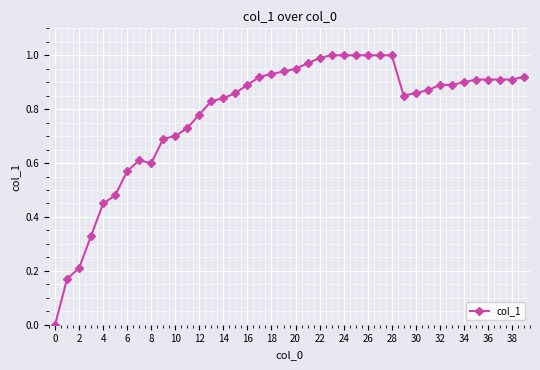

How many values are above zero?

39